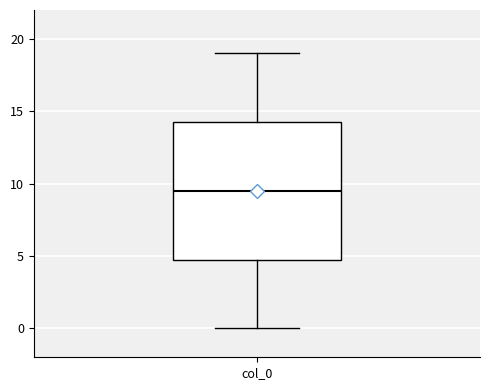

Read this box plot against the y-axis: the position of the median line, the range covered by the box, and the ends of both whiskers. The values are not printed on the chart, so give them approximately, as read against the axis.

median 9.5, box 5.0 to 14.5, whiskers 0.0 to 19.0